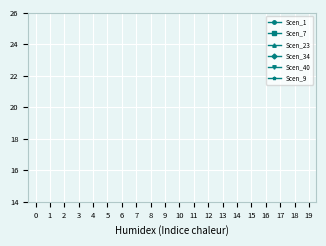

True or false: Scen_1 and Scen_34 cross at least once.

False